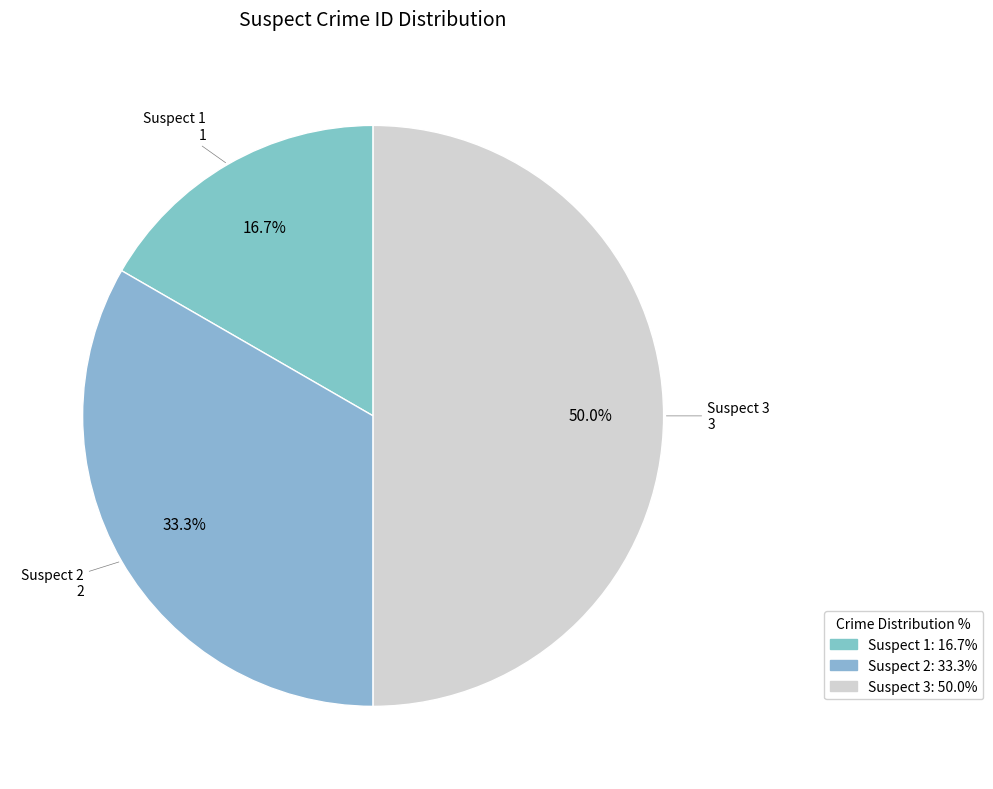

Count the number of slices in the pie.

3